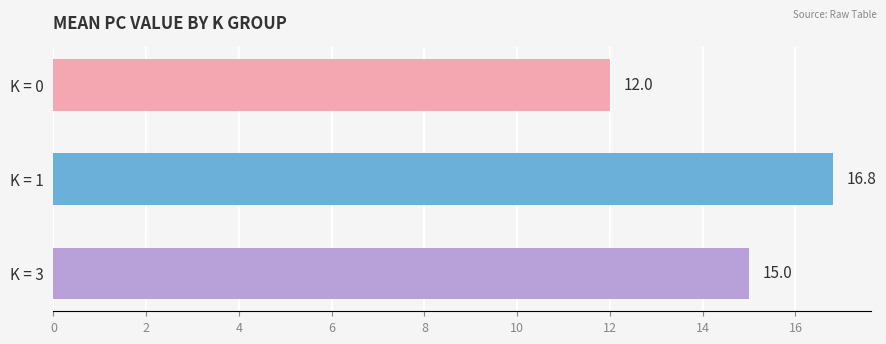

What is the difference between the maximum and second lowest values?

1.8